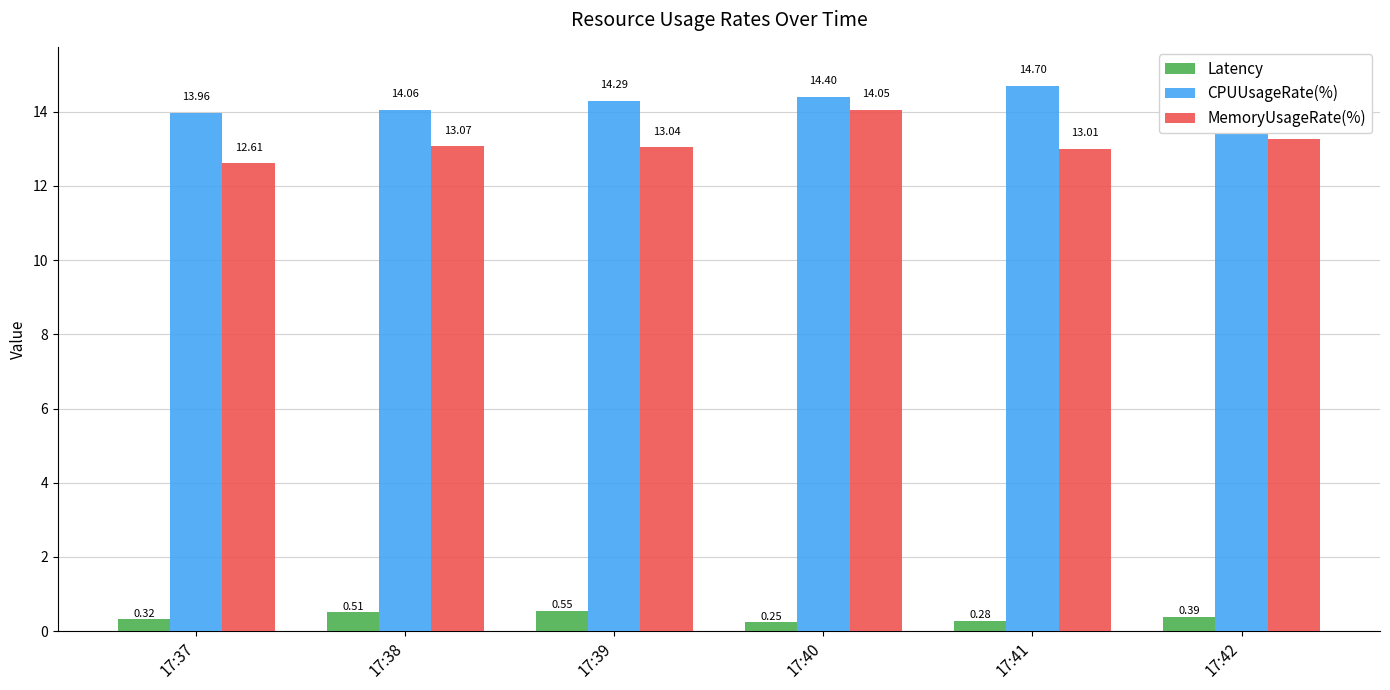

At which category does the chart reach its minimum across all series?

17:40